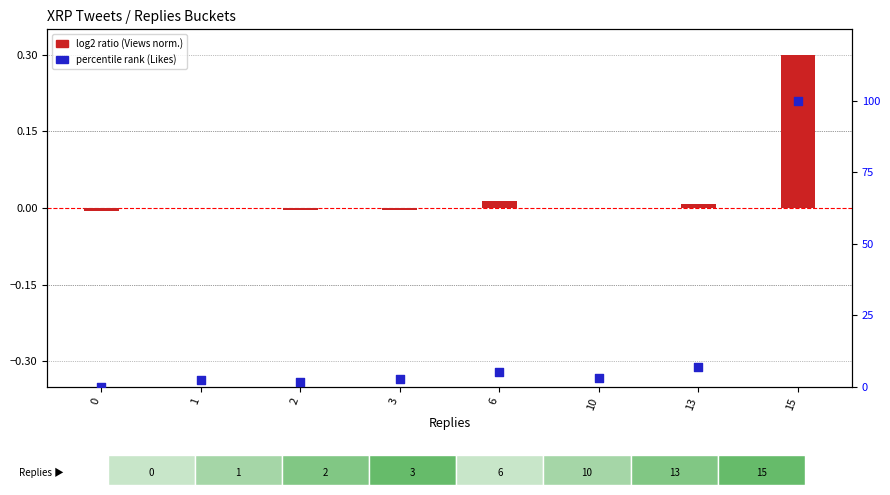

Which series contains the highest Y value?

percentile rank (Likes)